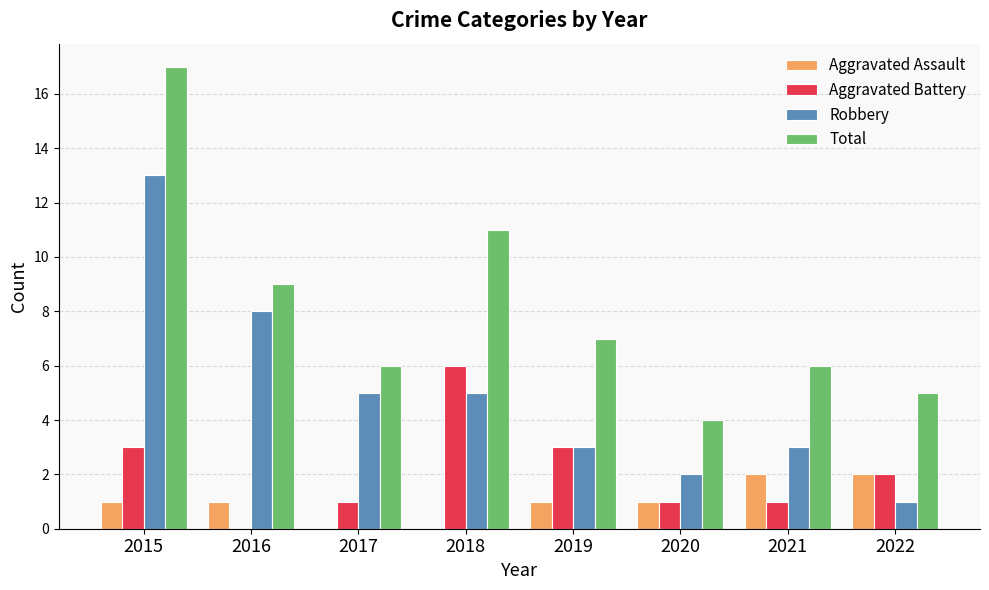

Is it true that Aggravated Battery equals 0 at 2016?

True